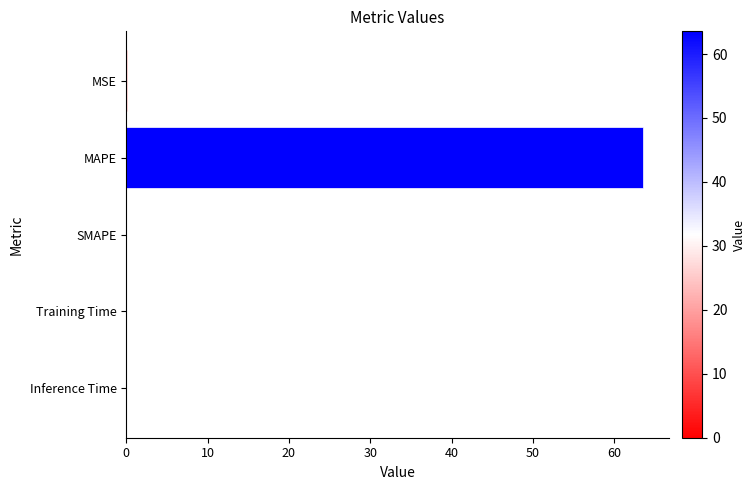

Which has a higher value, Inference Time or MAPE?

MAPE